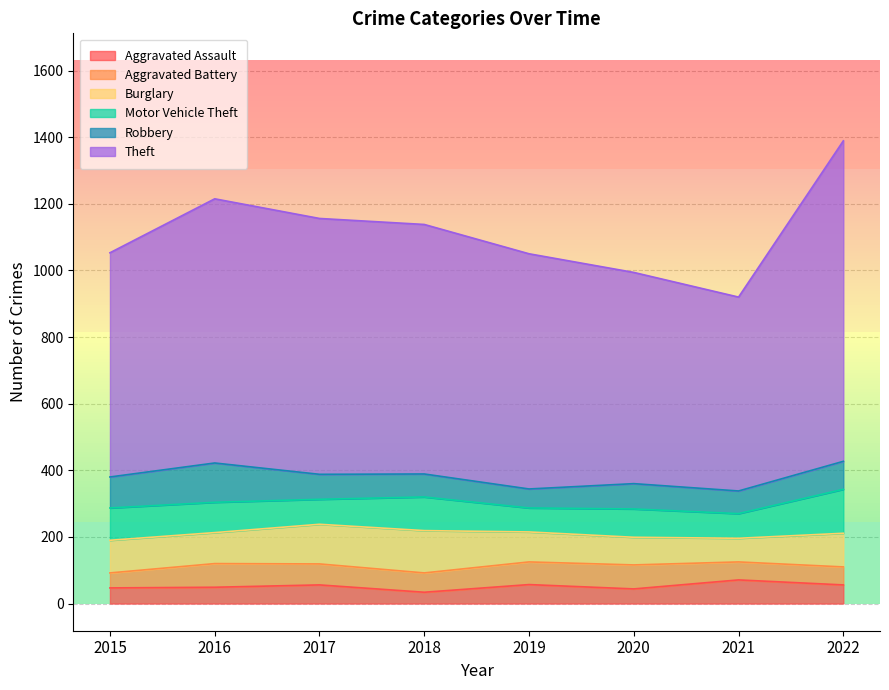

Between 2021 and 2018, which is larger?

2021